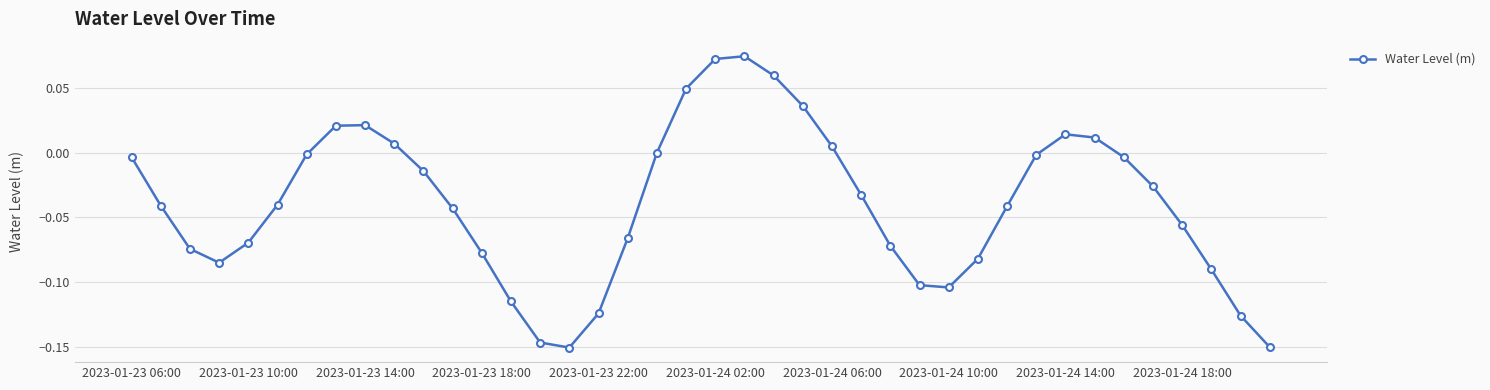

What is the sum of all values?

-1.6